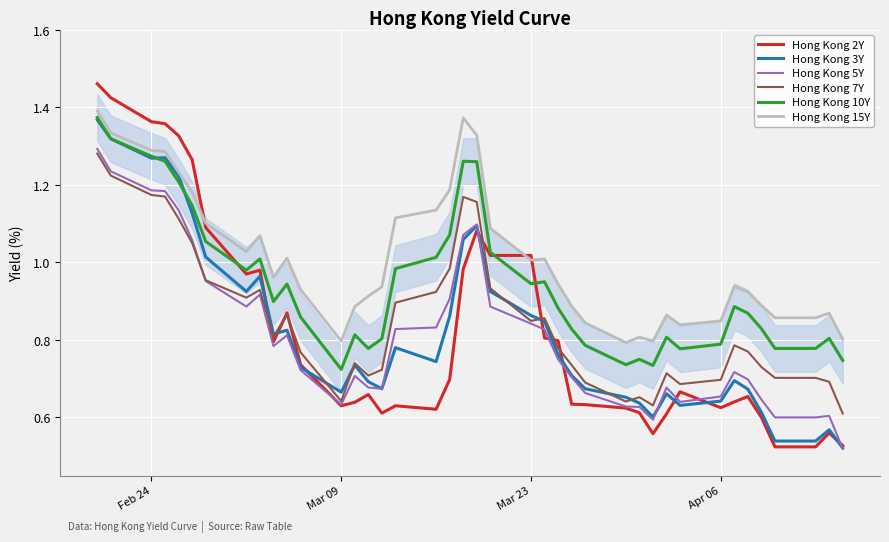

Which series has the widest spread of values?

Hong Kong 2Y